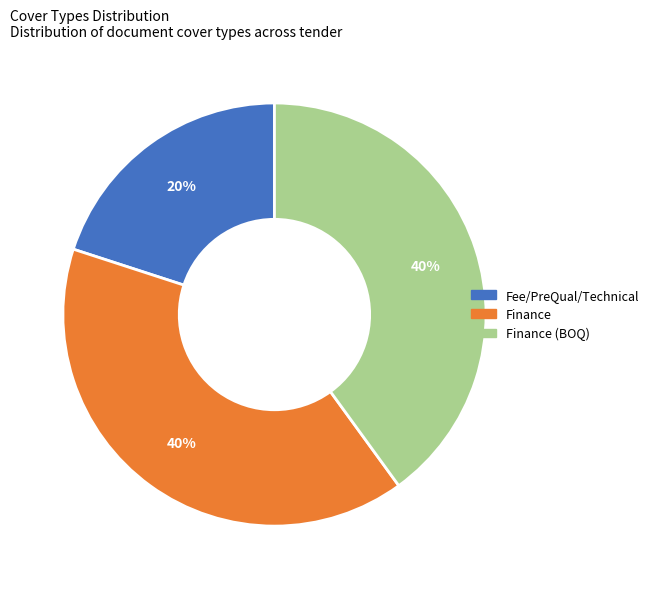

To the nearest percent, what is the difference between the largest and smallest slice percentages?

20%